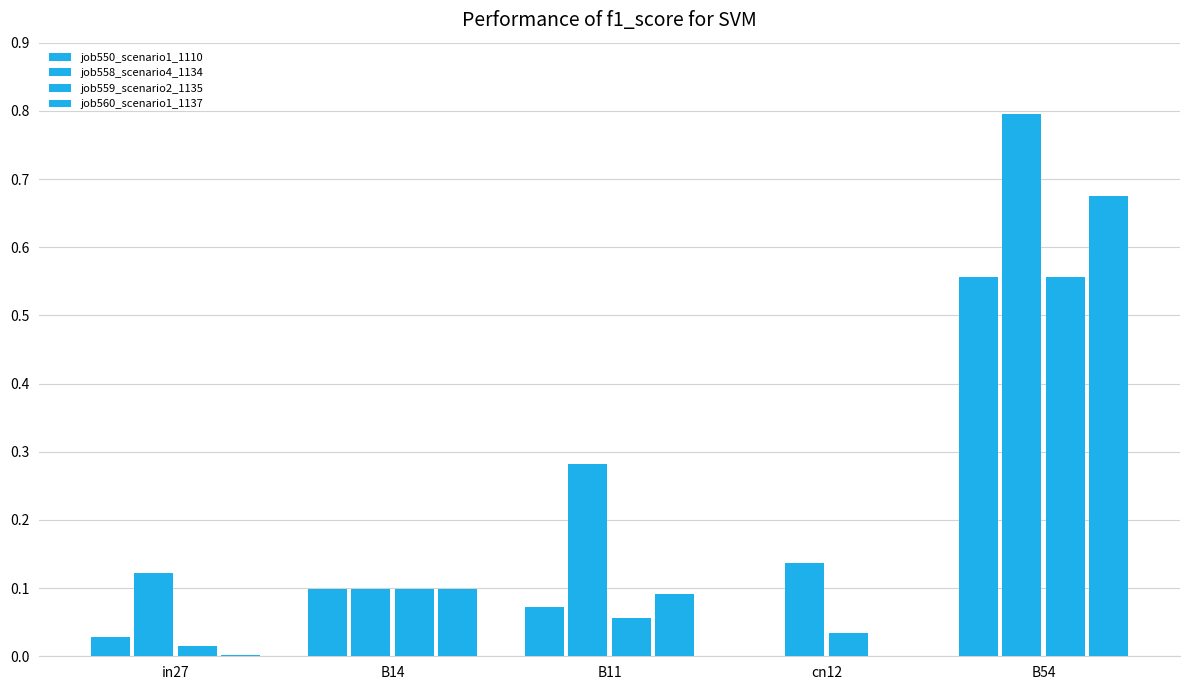

What is the total value across all series at in27?

0.2